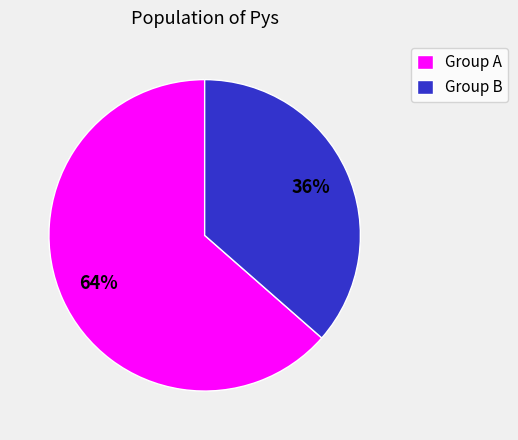

To the nearest percent, what portion does Group A represent?

64%